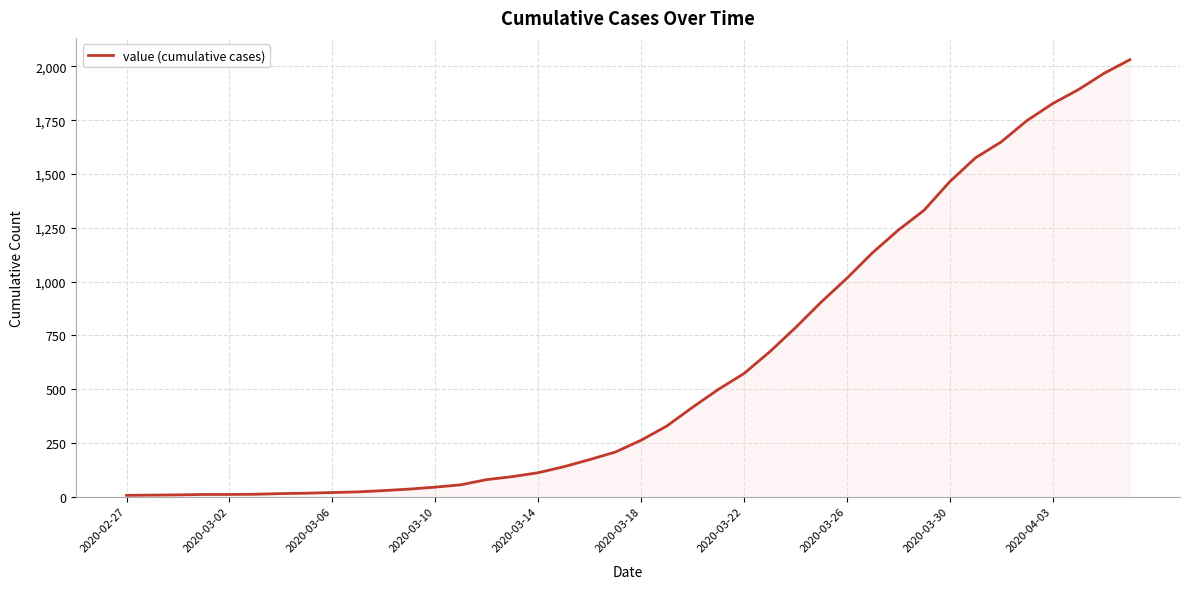

What is the greatest value displayed?

2031